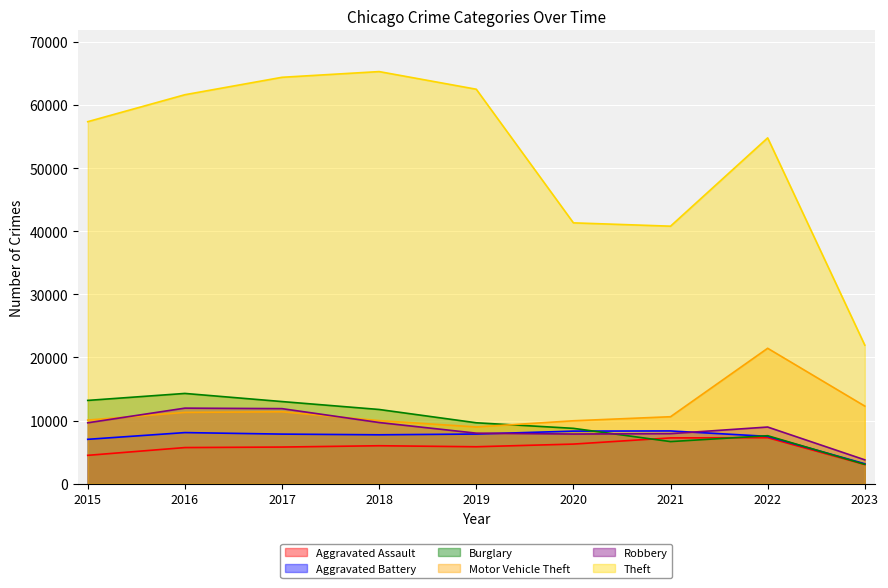

Which series has the largest total across all categories?

Theft